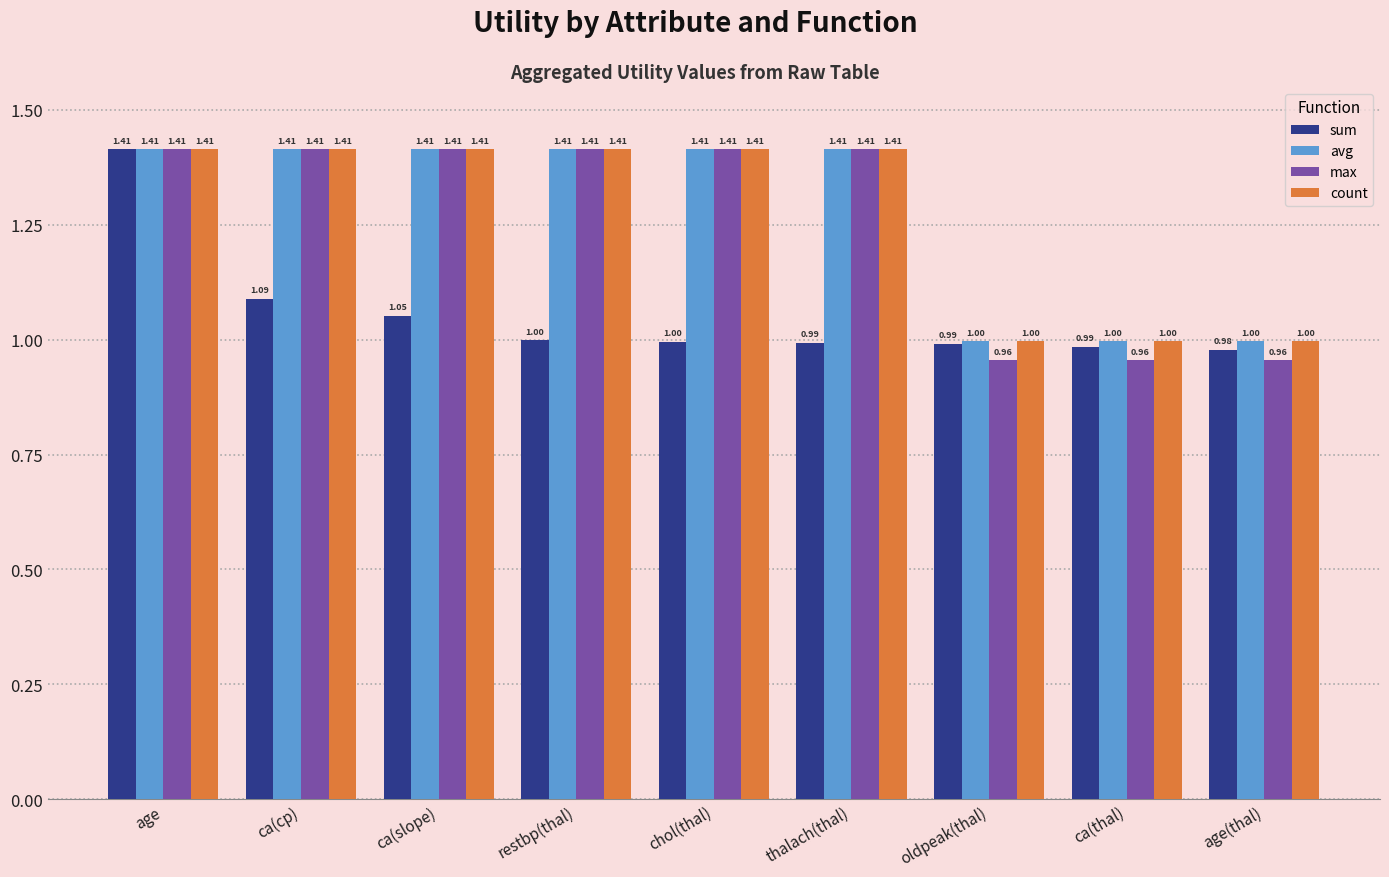

What is the label of the 4th bar from the right?

thalach(thal)